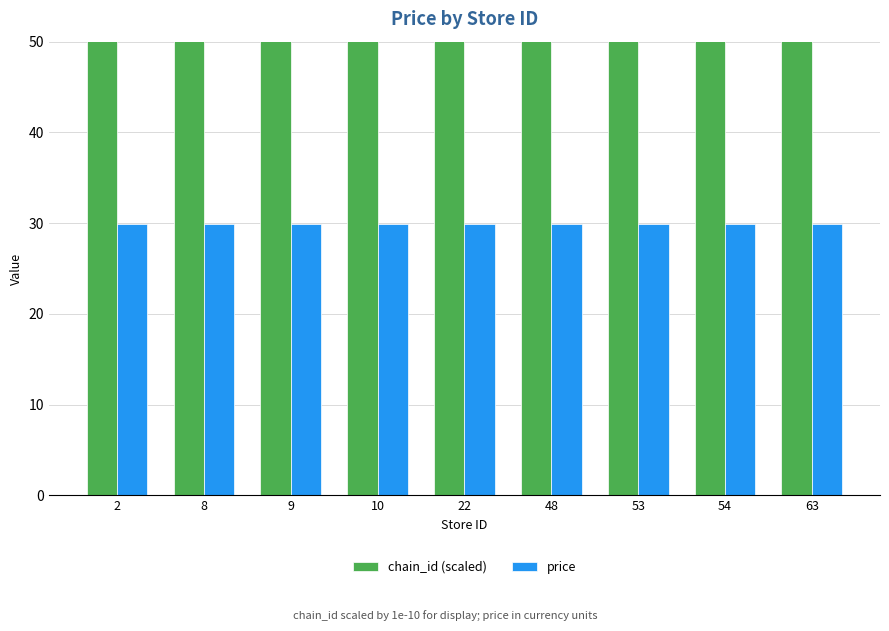

List the series in order of their overall mean, highest first.

chain_id (scaled), price